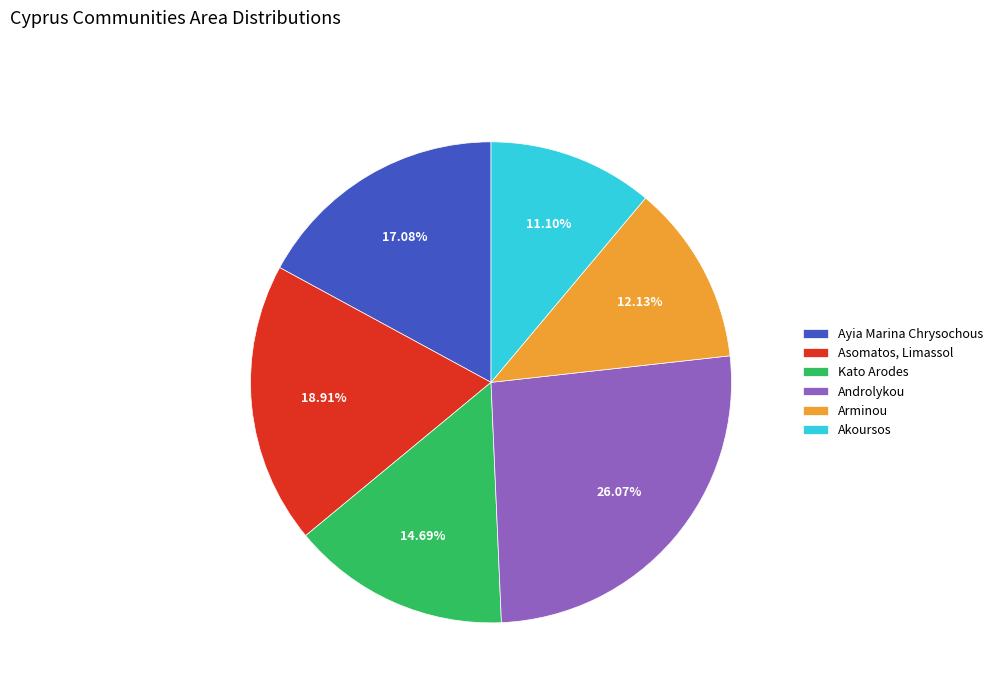

What is the smallest slice in the pie chart?

Akoursos